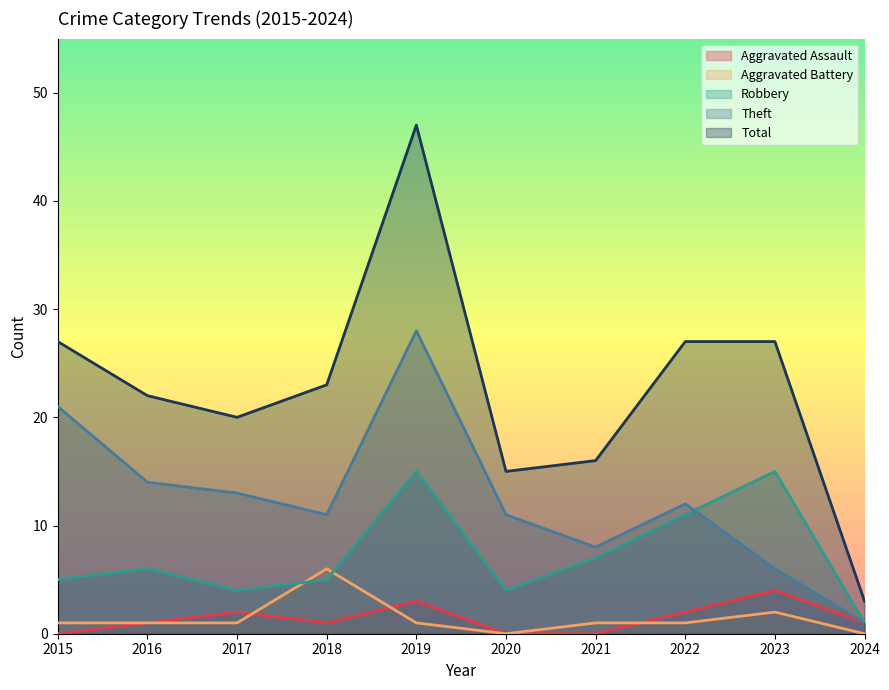

At which category does Total reach its first local valley?

2017